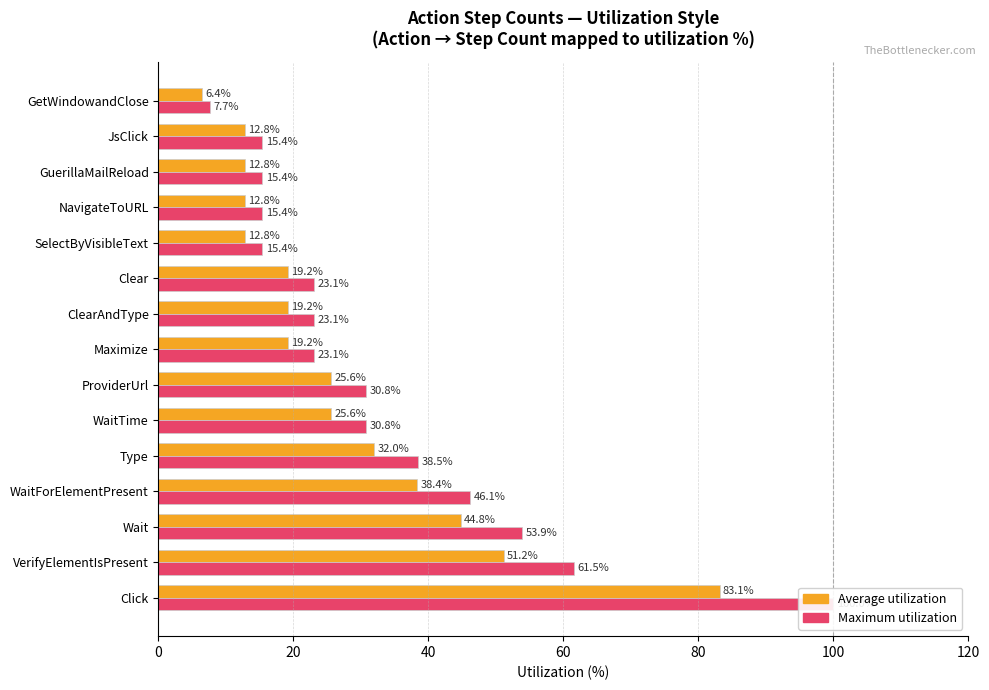

What are all the series names shown in the legend?

Average utilization, Maximum utilization